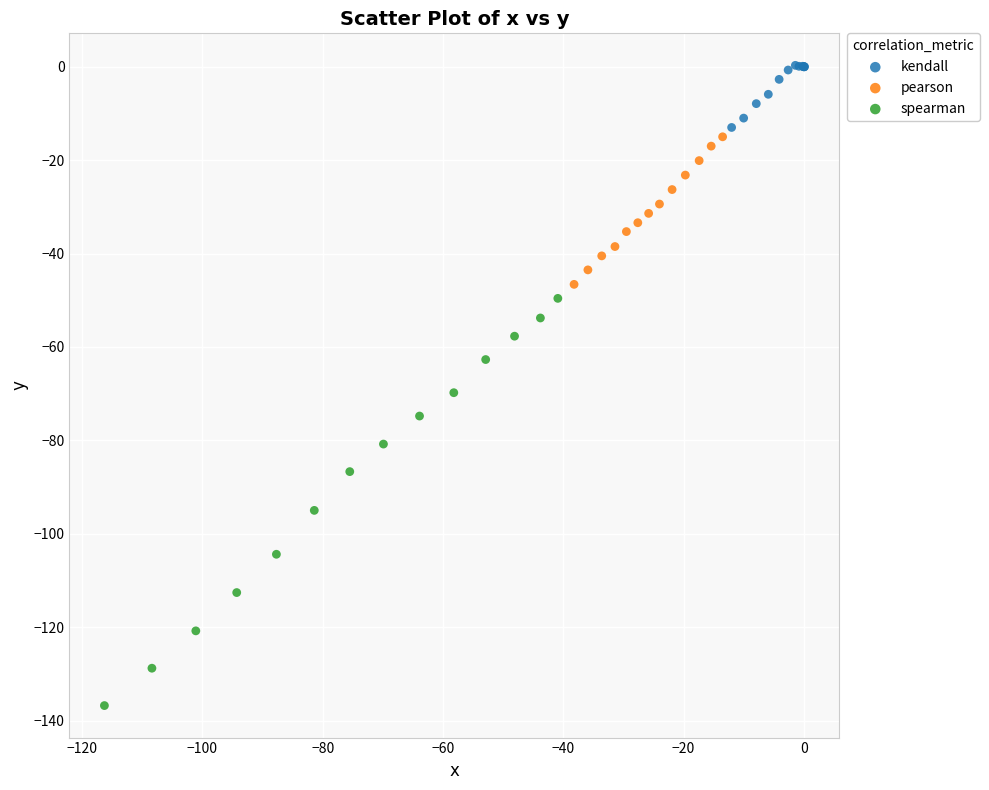

Which series contains the highest Y value?

kendall